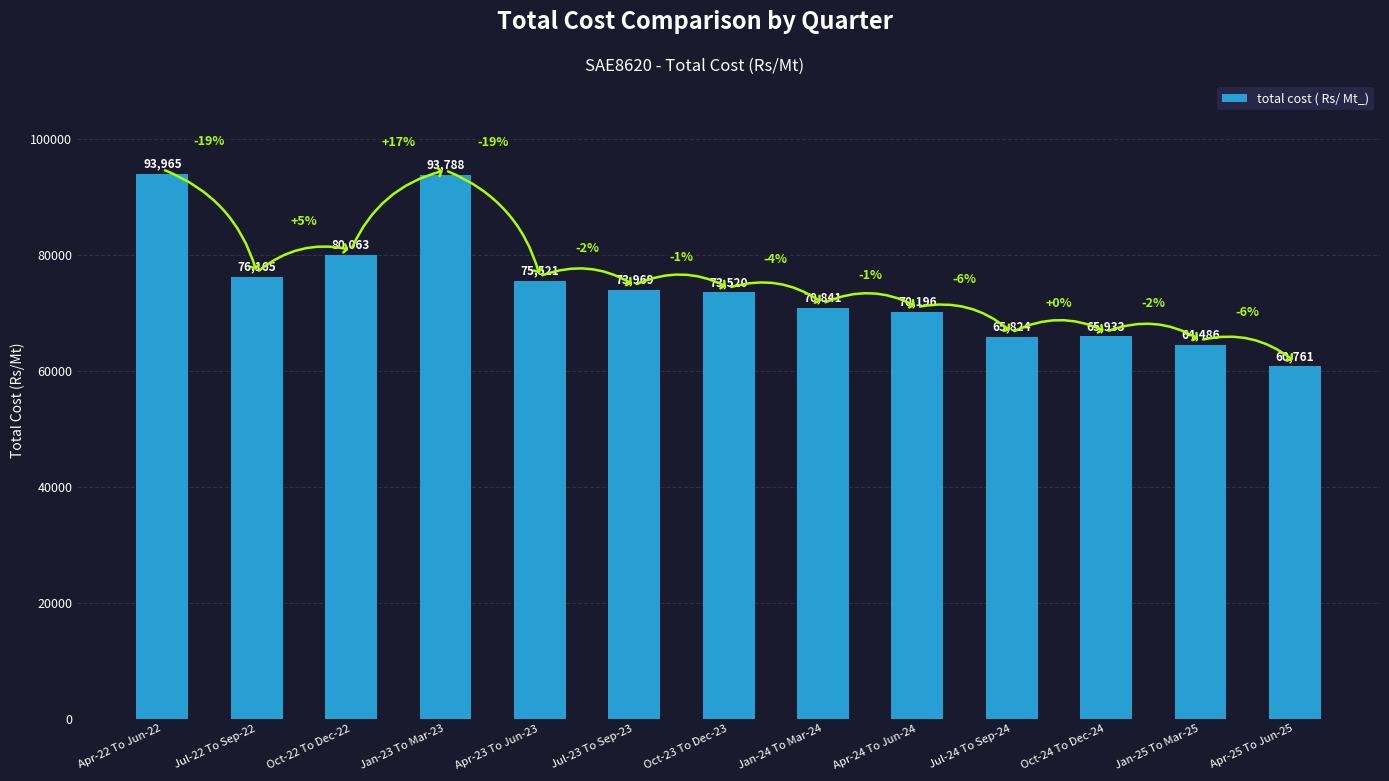

What is the sum of the values at Apr-22 To Jun-22 and Jul-23 To Sep-23?

167934